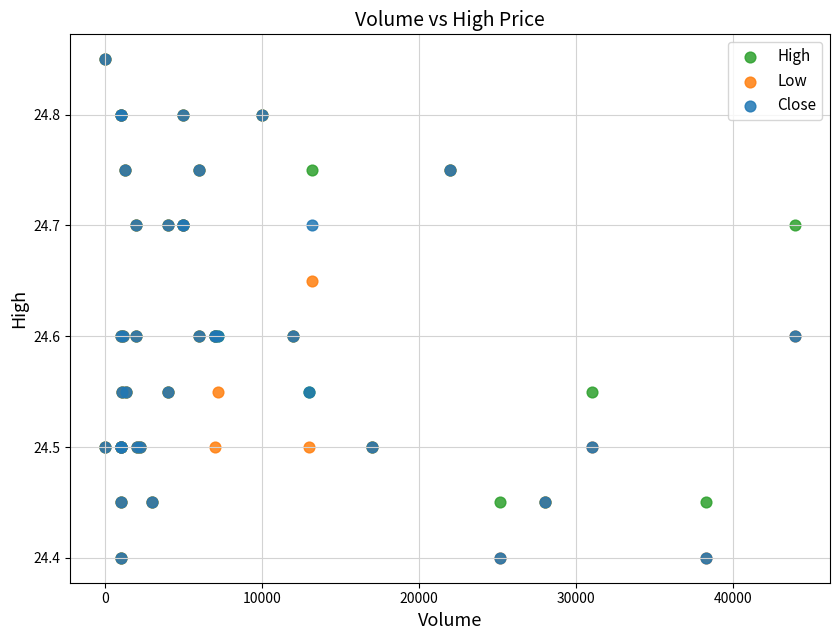

What are all the series names shown in the legend?

High, Low, Close